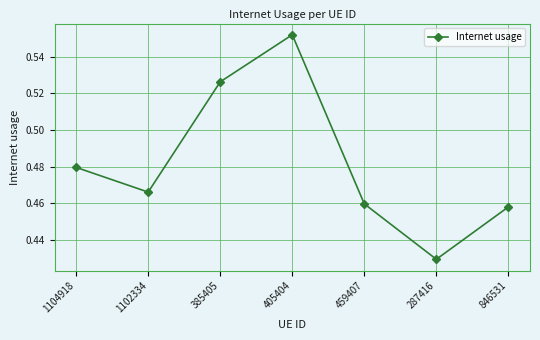

Does the chart display data point markers on the line(s)?

Yes